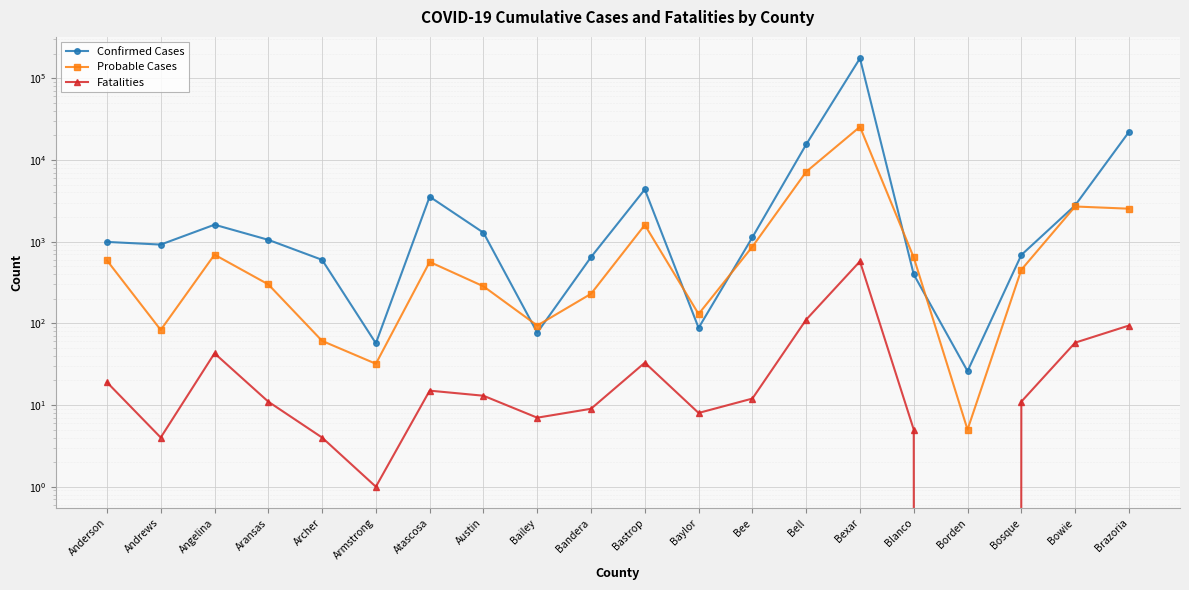

How many positive values does the Fatalities series have?

19